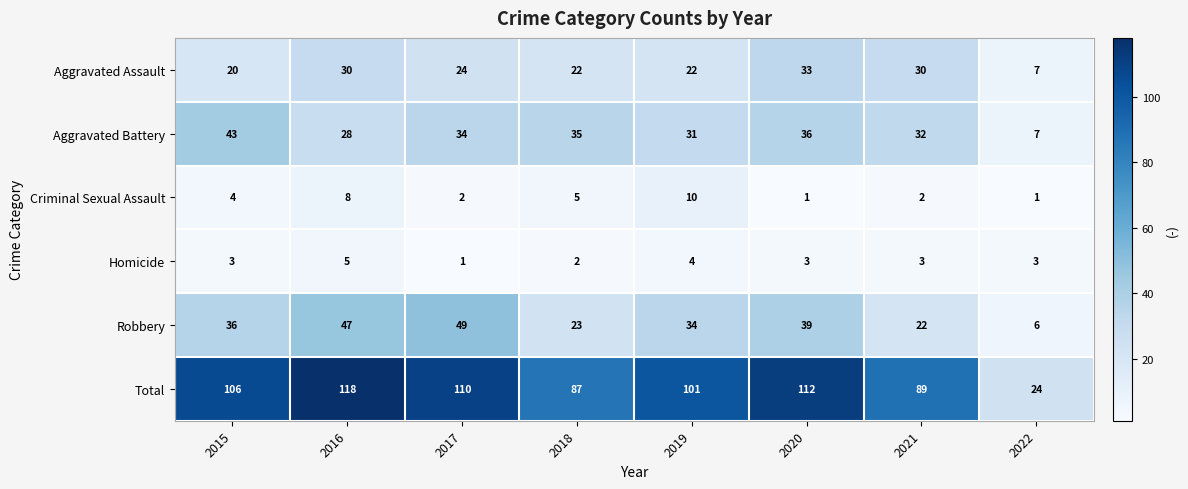

Which series has the widest spread of values?

Total